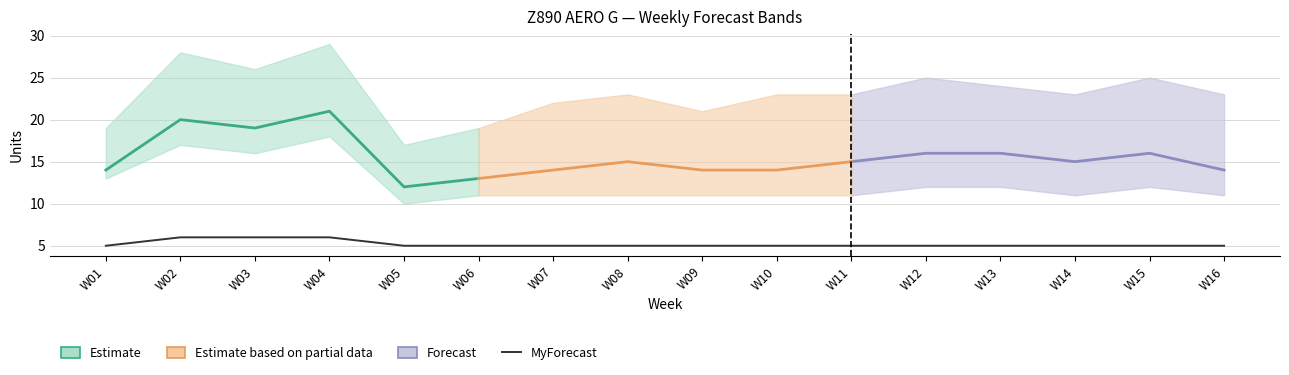

Does the chart have visible grid lines?

Yes